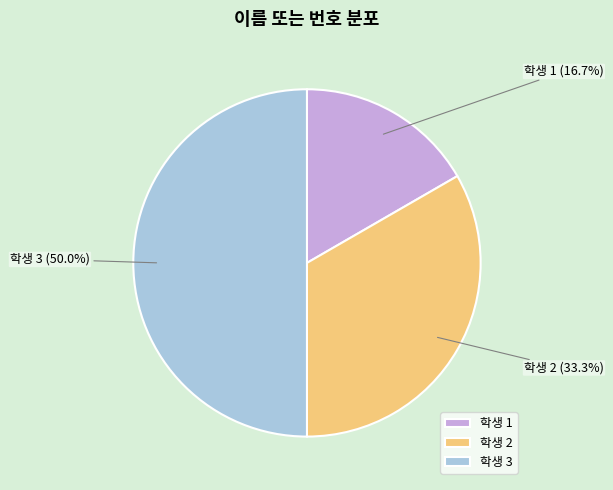

Which category has the biggest portion of the pie?

학생 3